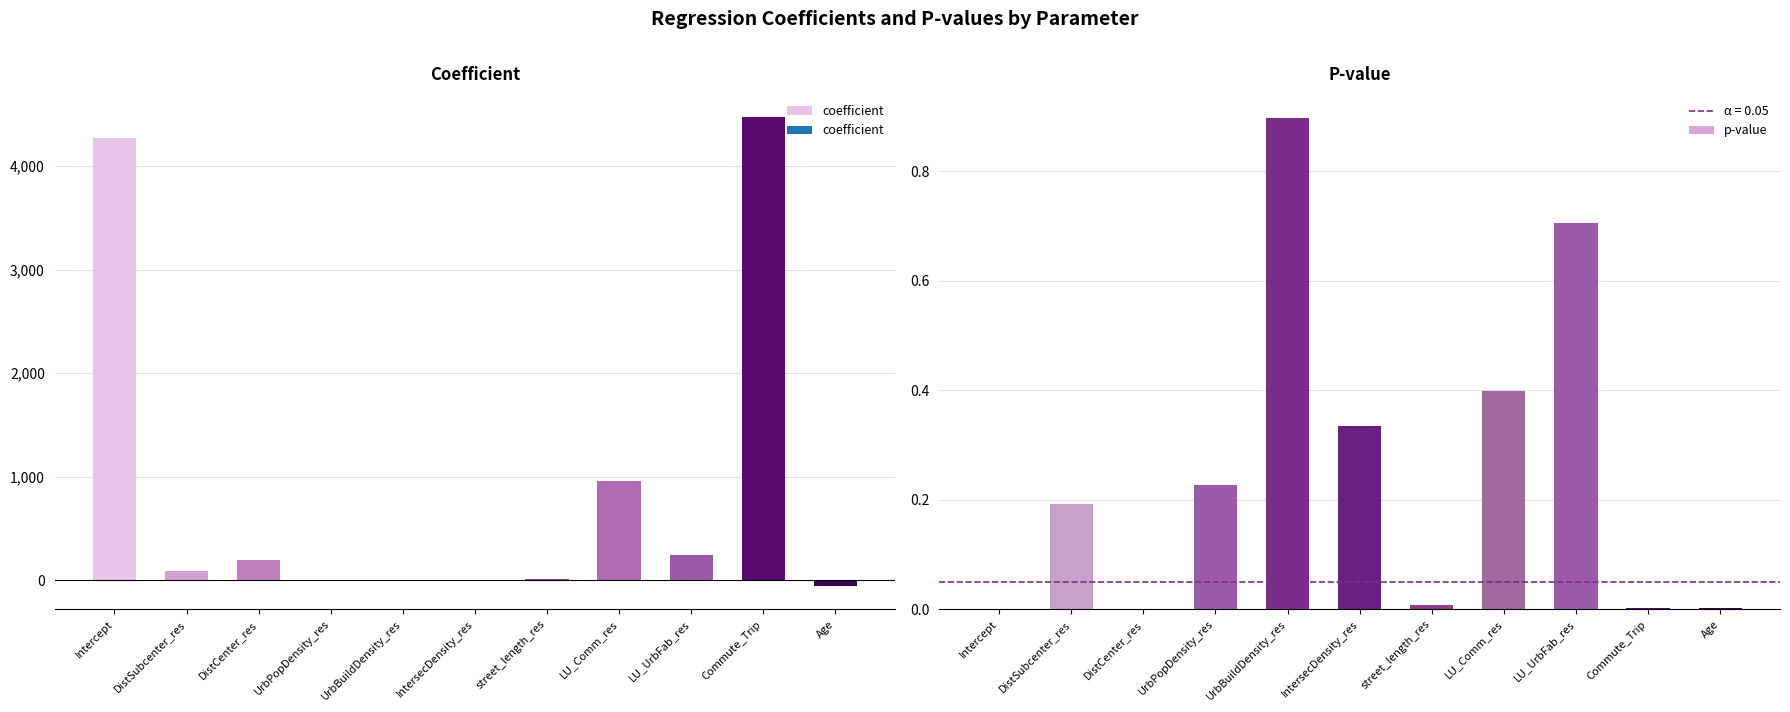

What are all the series names shown in the legend?

coefficient, p-value